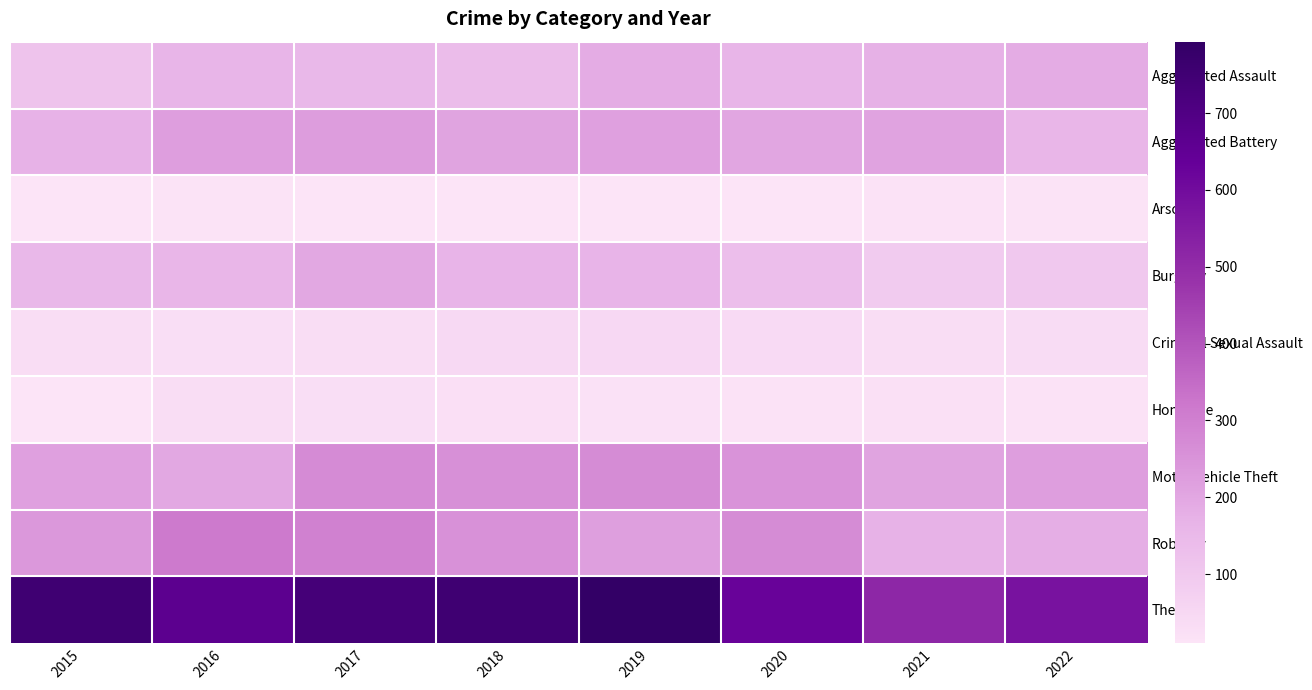

At which category does the chart reach its minimum across all series?

2017